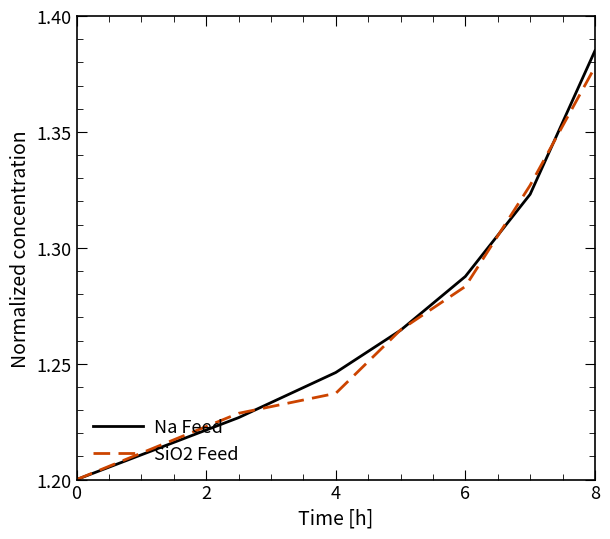

Which series has the largest range (max minus min)?

Na Feed